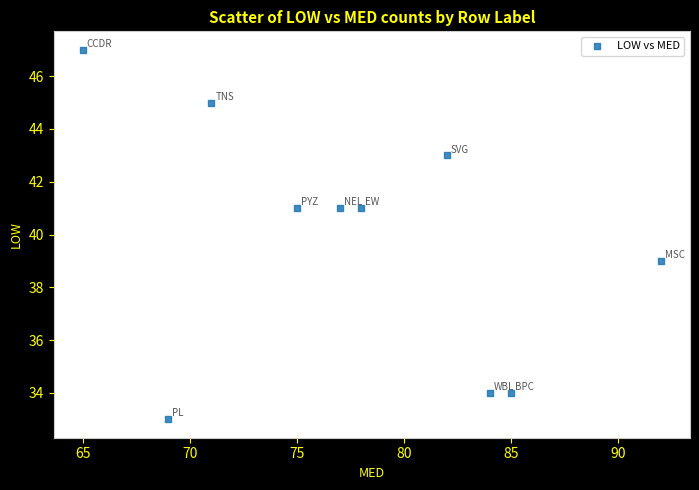

What is the average Y value?

40